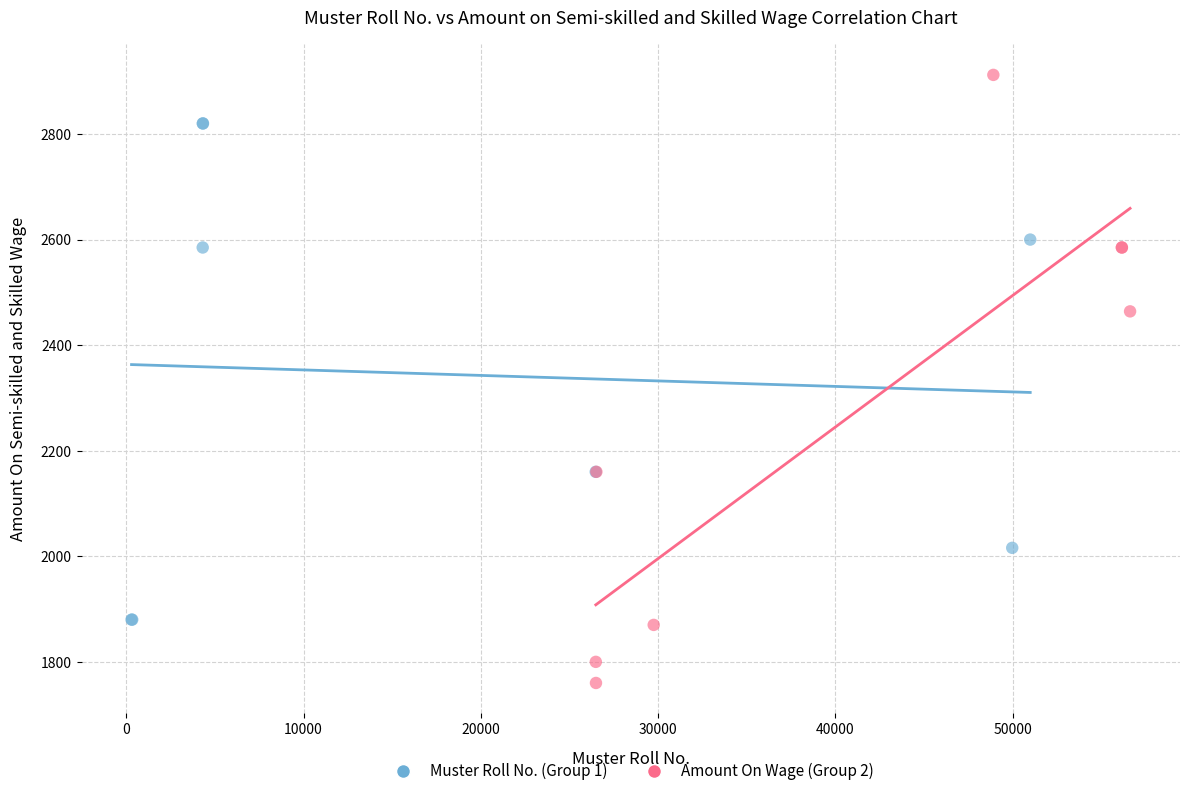

Which series has the widest spread of Y values?

Amount On Wage (Group 2)